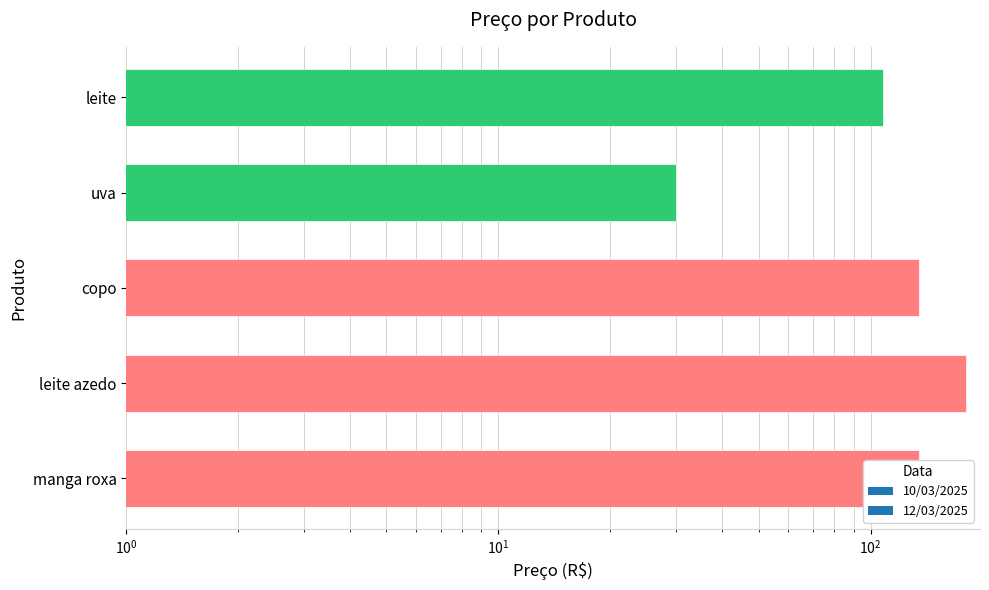

Reading left to right, list all the values displayed in this chart.

manga roxa=135	leite azedo=180	copo=135	uva=30	leite=108